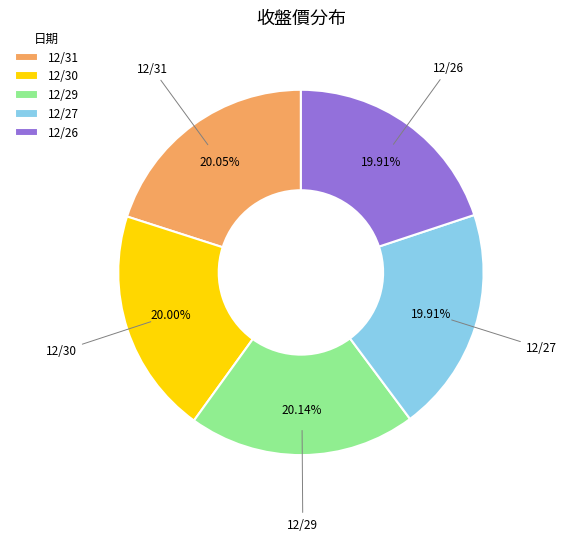

Does 12/31 account for over 50% of the chart?

No